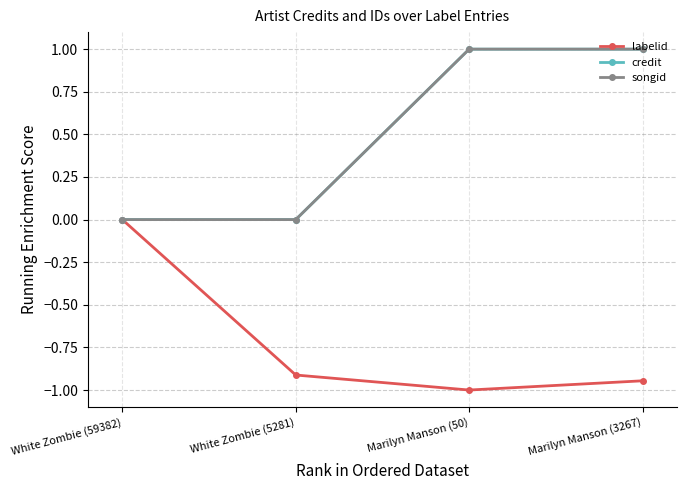

Reading left to right, extract all data points from this chart.

labelid: White Zombie (59382)=0.0	White Zombie (5281)=-0.9	Marilyn Manson (50)=-1.0	Marilyn Manson (3267)=-0.9
credit: White Zombie (59382)=0.0	White Zombie (5281)=0.0	Marilyn Manson (50)=1.0	Marilyn Manson (3267)=1.0
songid: White Zombie (59382)=0.0	White Zombie (5281)=0.0	Marilyn Manson (50)=1.0	Marilyn Manson (3267)=1.0